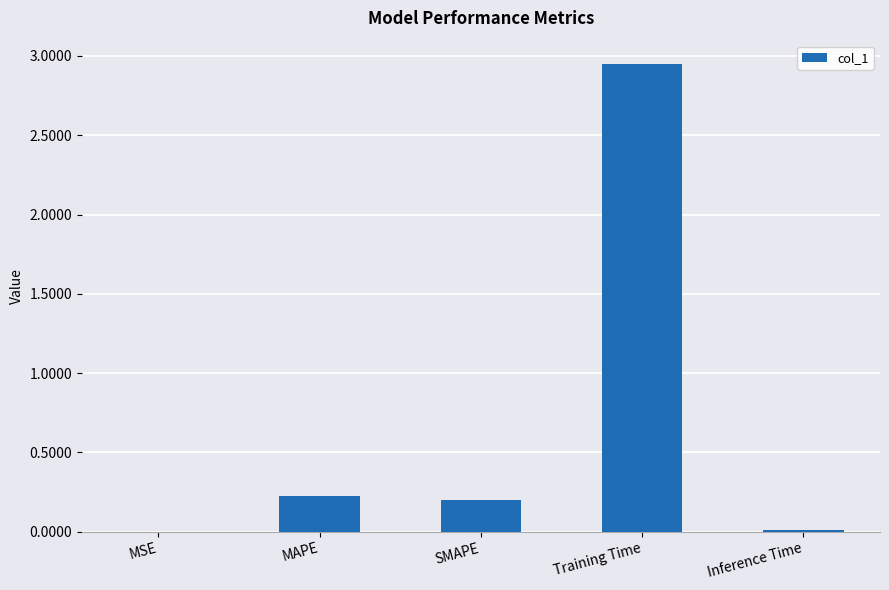

How many categories are shown in the chart?

5